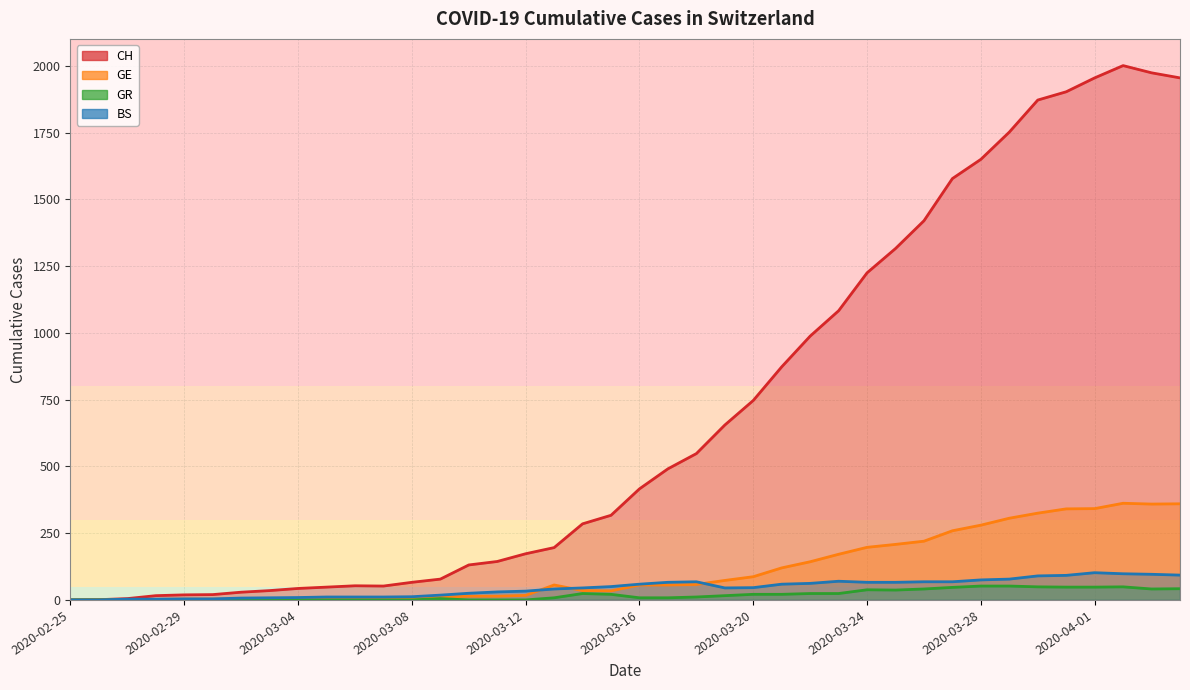

True or false: BS and CH intersect in this chart.

False